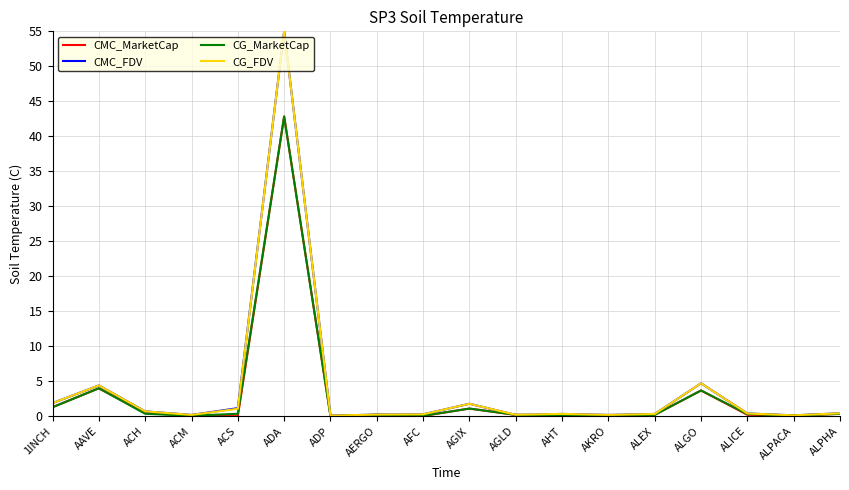

What is the greatest value displayed?

55.0